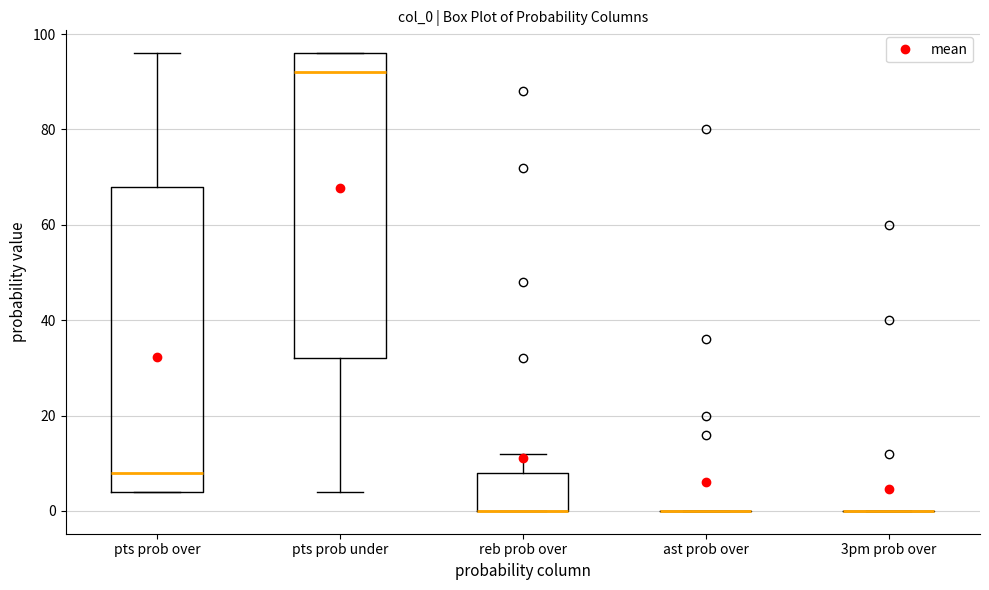

Reading left to right, transcribe this box plot: for each box, give where its median line is, the range the box spans, and where its two whiskers end, as read against the y-axis. The values are not printed on the chart, so give them approximately, as read against the axis.

pts prob over: median 8, box 4 to 68, whiskers 4 to 96
pts prob under: median 92, box 32 to 96, whiskers 4 to 96
reb prob over: median 0 (drawn on the box's lower edge), box 0 to 8, whiskers 0 to 12
ast prob over: box collapsed to a line at 0, whiskers 0 to 0
3pm prob over: box collapsed to a line at 0, whiskers 0 to 0